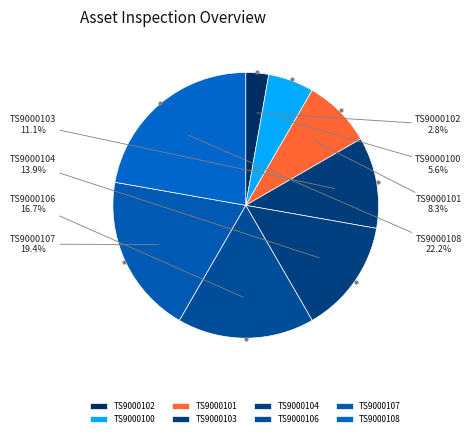

Approximately how many times larger is the value at TS9000103 compared to TS9000106?

0.7